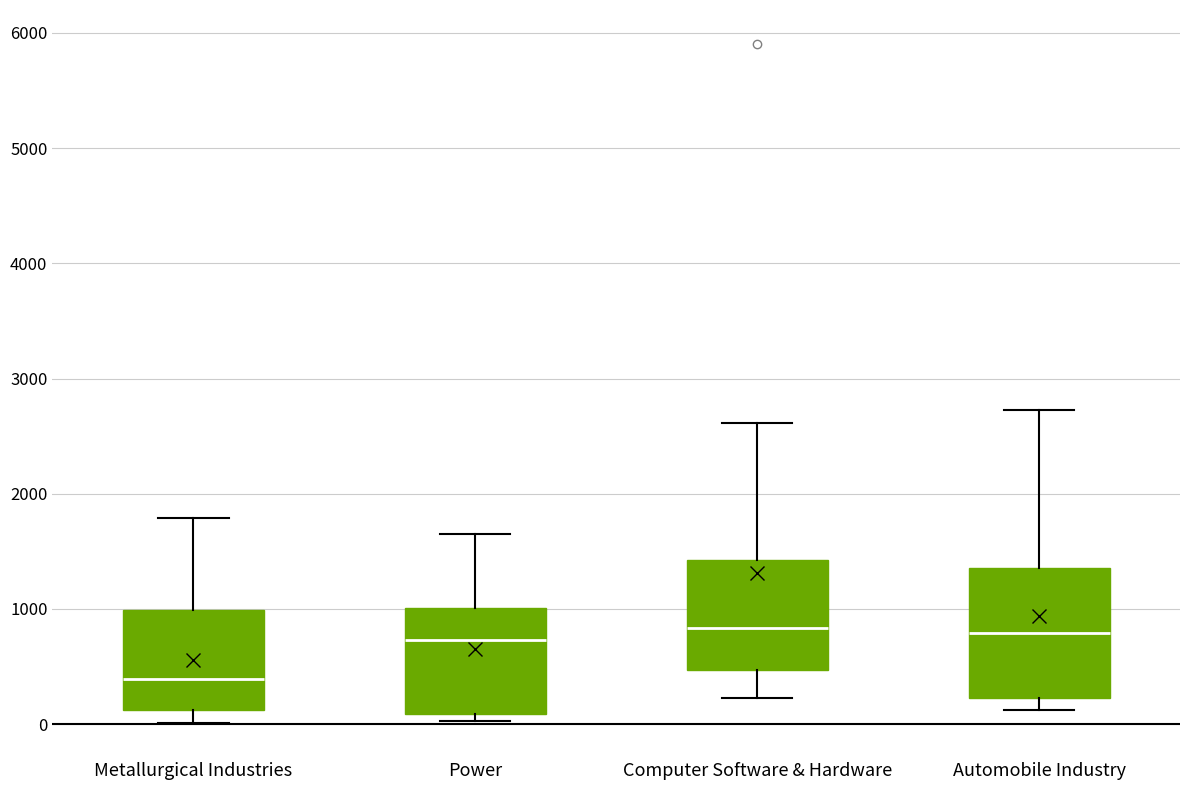

Which box is the tallest, from its lower edge to its upper edge?

Automobile Industry